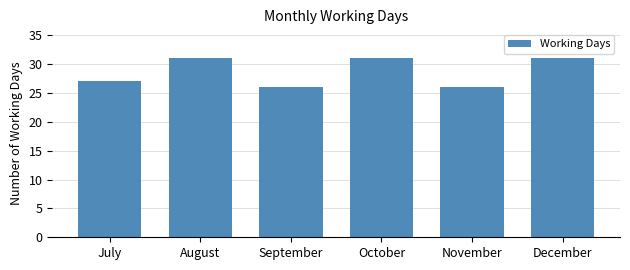

Reading left to right, list all the values displayed in this chart.

27	31	26	31	26	31